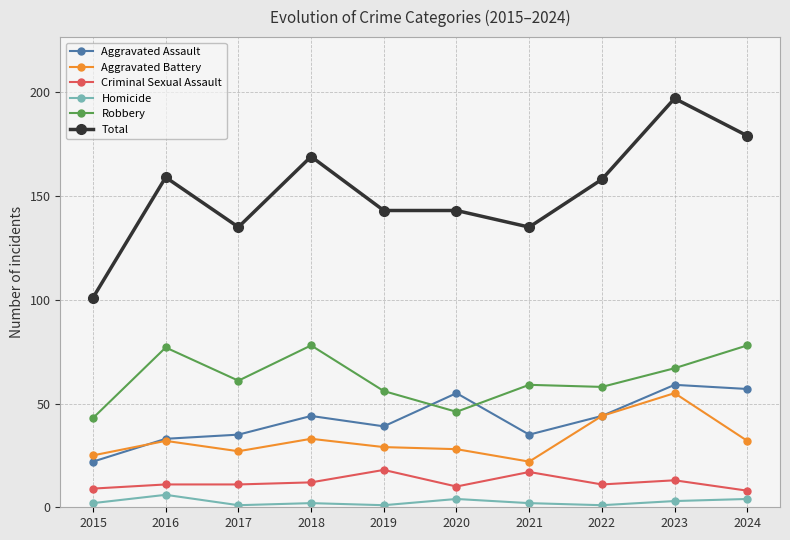

At which category is the sum across all series the highest?

2023